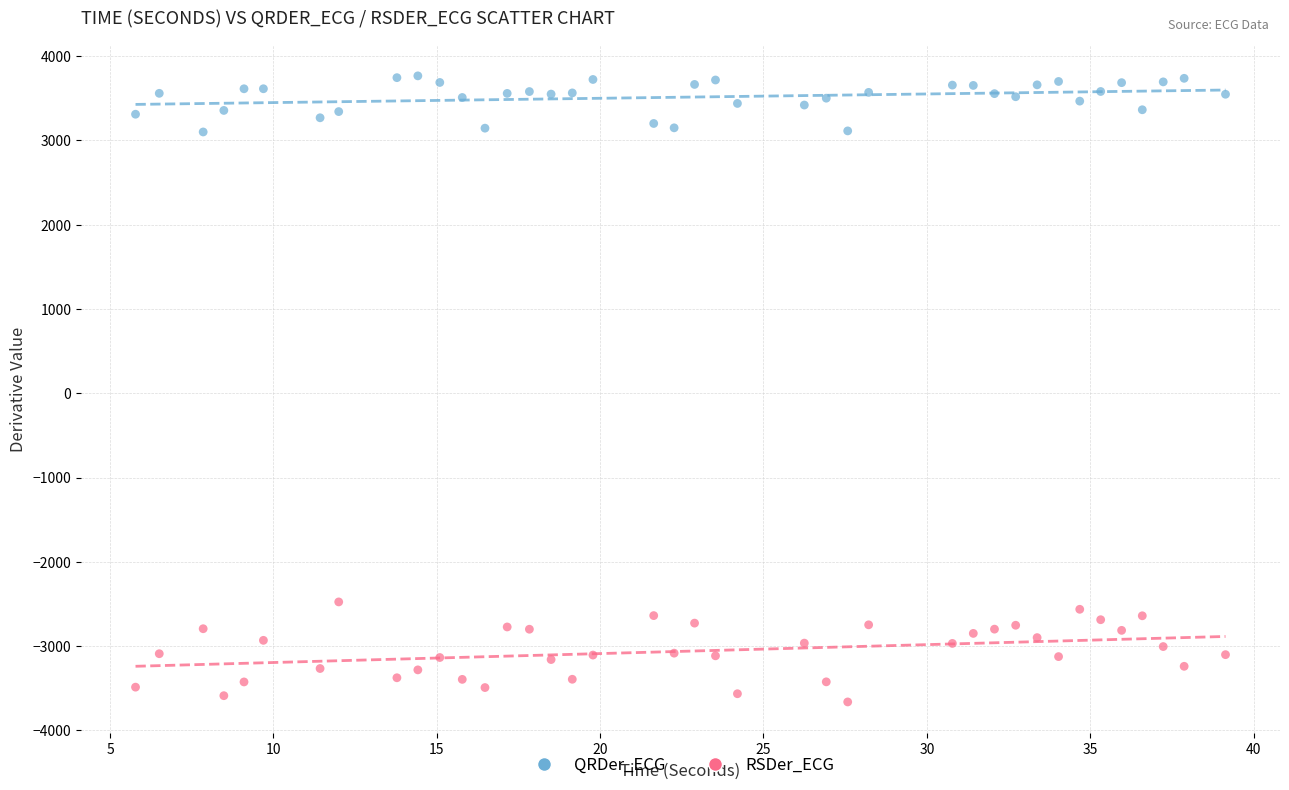

What are all the series names shown in the legend?

QRDer_ECG, RSDer_ECG